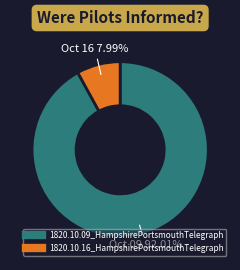

What is the largest slice in the pie chart?

1820.10.09_HampshirePortsmouthTelegraph